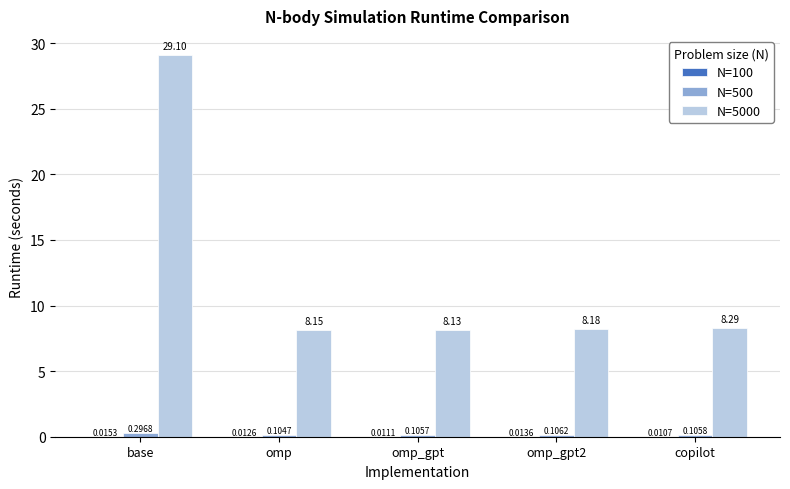

At which category does the chart reach its peak across all series?

base